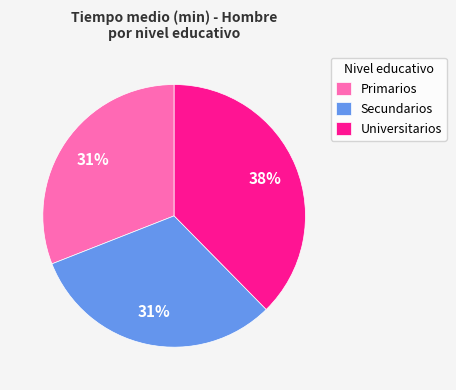

Is there any slice that represents more than half of the pie?

No